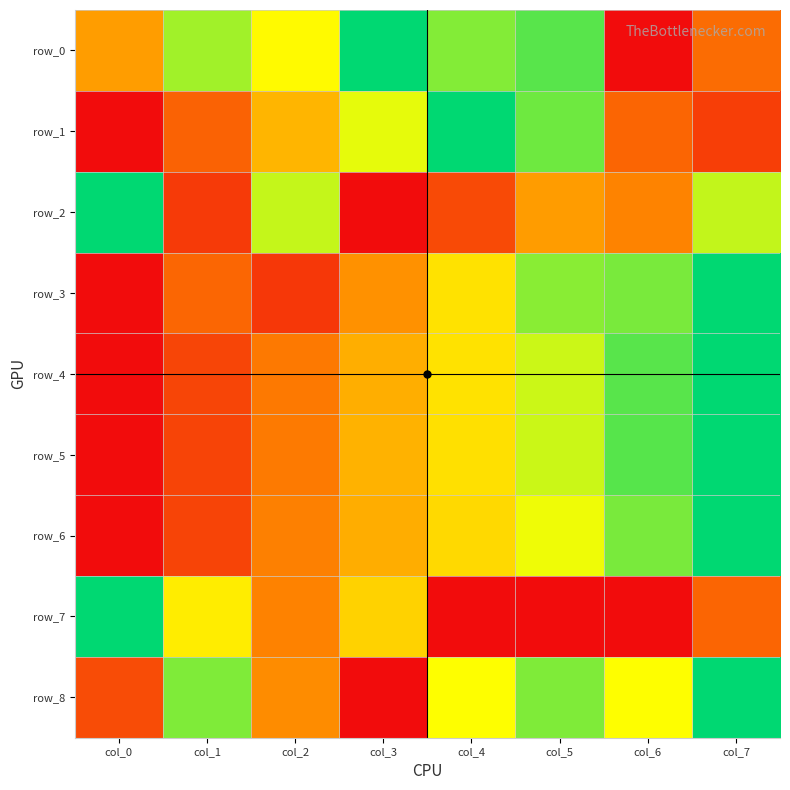

Reading right to left, transcribe all the data shown in this chart.

row_0: 0.3	0.0	0.9	0.8	1.0	0.7	0.8	0.4
row_1: 0.1	0.2	0.9	1.0	0.7	0.5	0.2	0.0
row_2: 0.7	0.3	0.4	0.2	0.0	0.7	0.1	1.0
row_3: 1.0	0.8	0.8	0.6	0.3	0.1	0.2	0.0
row_4: 1.0	0.9	0.7	0.6	0.4	0.3	0.1	0.0
row_5: 1.0	0.9	0.7	0.6	0.4	0.3	0.1	0.0
row_6: 1.0	0.8	0.7	0.6	0.4	0.3	0.1	0.0
row_7: 0.2	0.0	0.0	0.0	0.5	0.3	0.6	1.0
row_8: 1.0	0.7	0.8	0.7	0.0	0.3	0.8	0.2